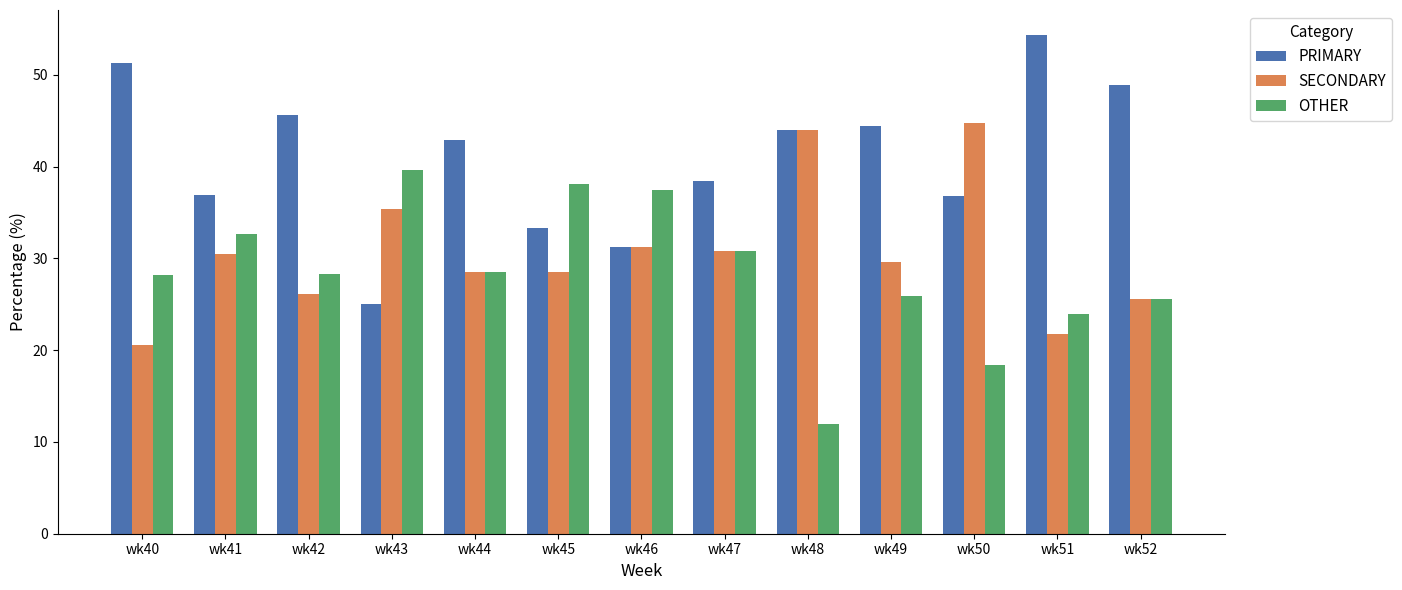

How many data points does each series have?

13